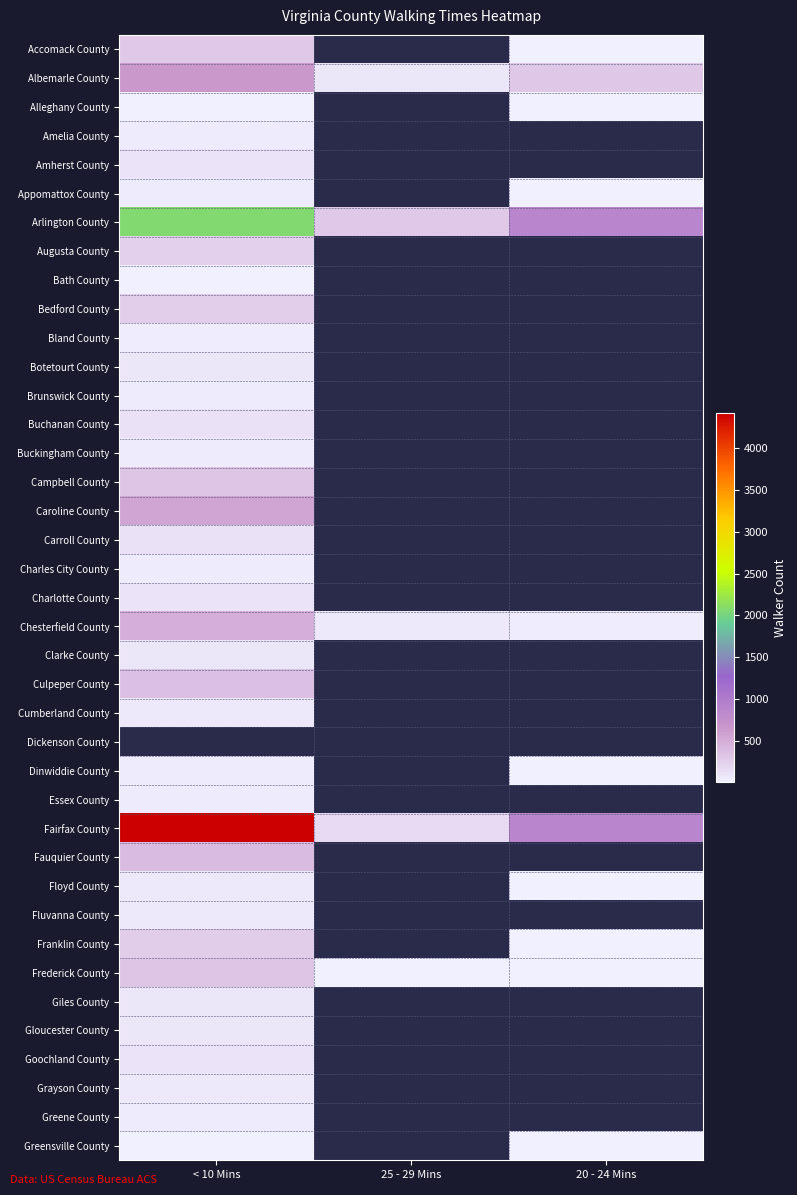

What is the smallest value displayed?

5.0